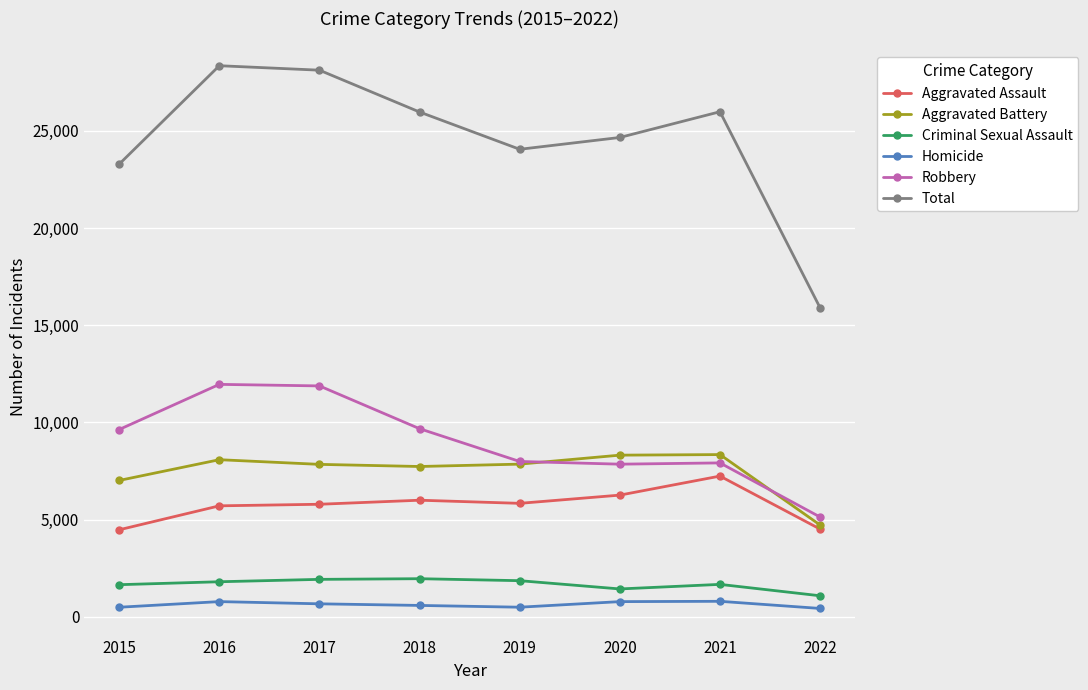

What is the difference between the Criminal Sexual Assault values at 2015 and 2017?

274